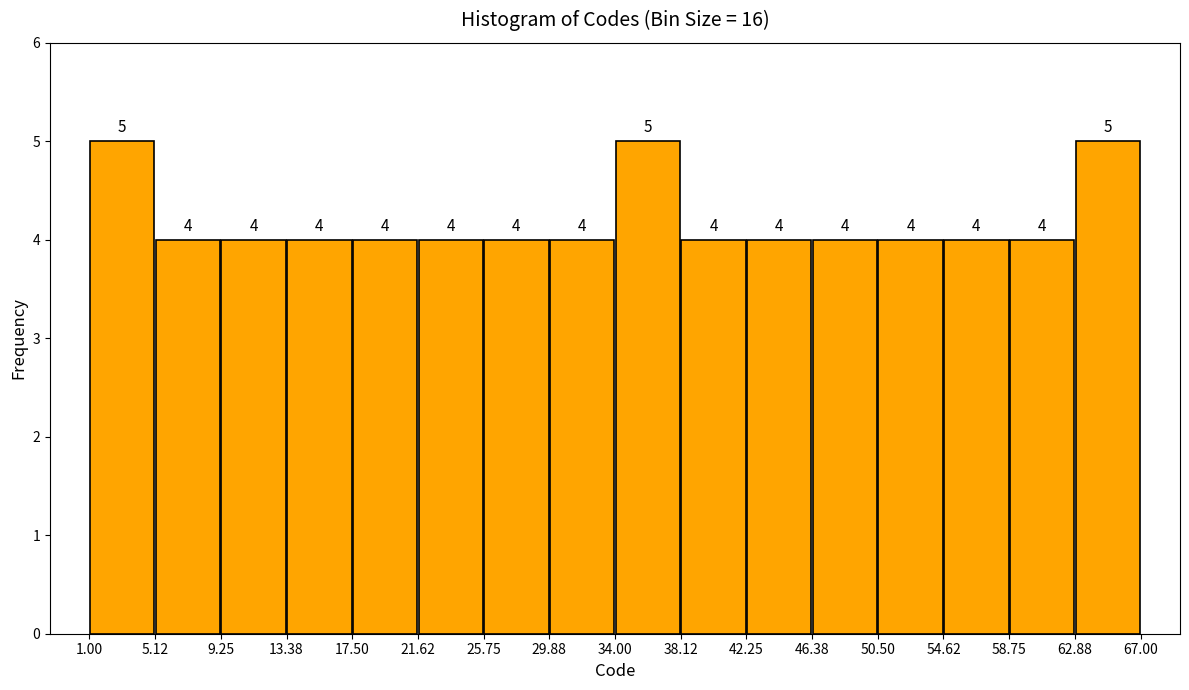

What is the height of the bar covering 46.38 to 50.50 on the x-axis?

4